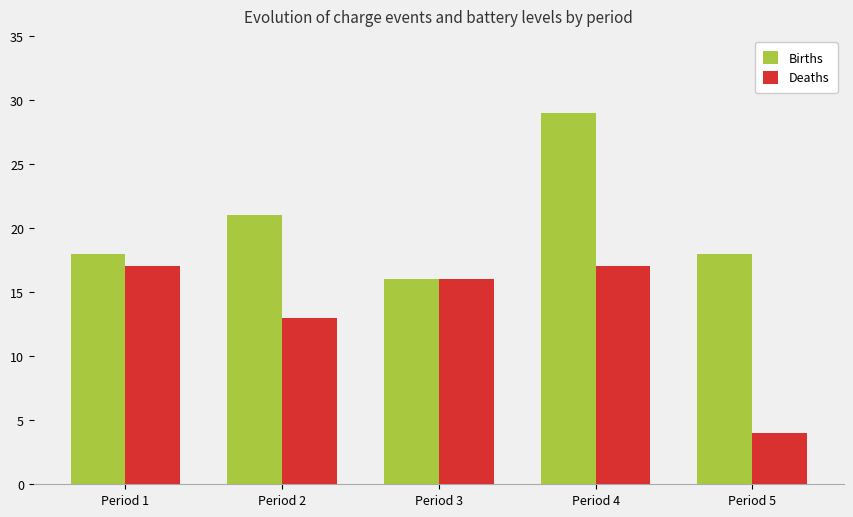

Reading right to left, extract all data points from this chart.

Births: Period 5=18	Period 4=29	Period 3=16	Period 2=21	Period 1=18
Deaths: Period 5=4	Period 4=17	Period 3=16	Period 2=13	Period 1=17